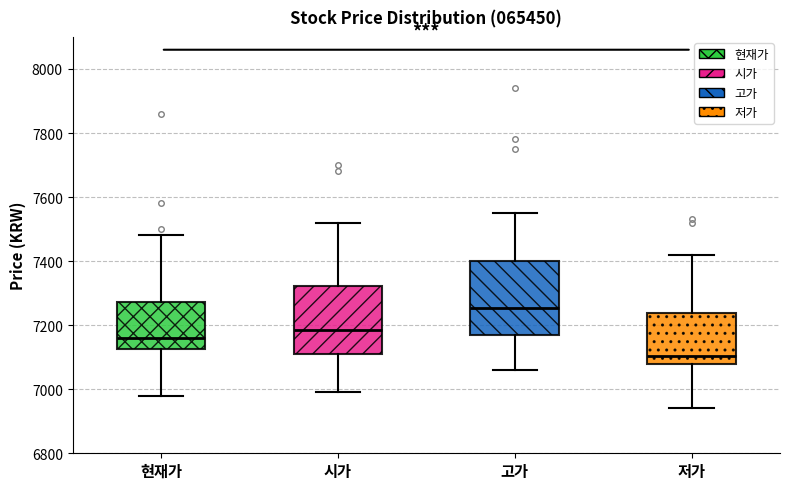

Where does the median line of the box for 시가 sit on the y-axis? The values are not printed on the chart, so give them approximately, as read against the axis.

7180